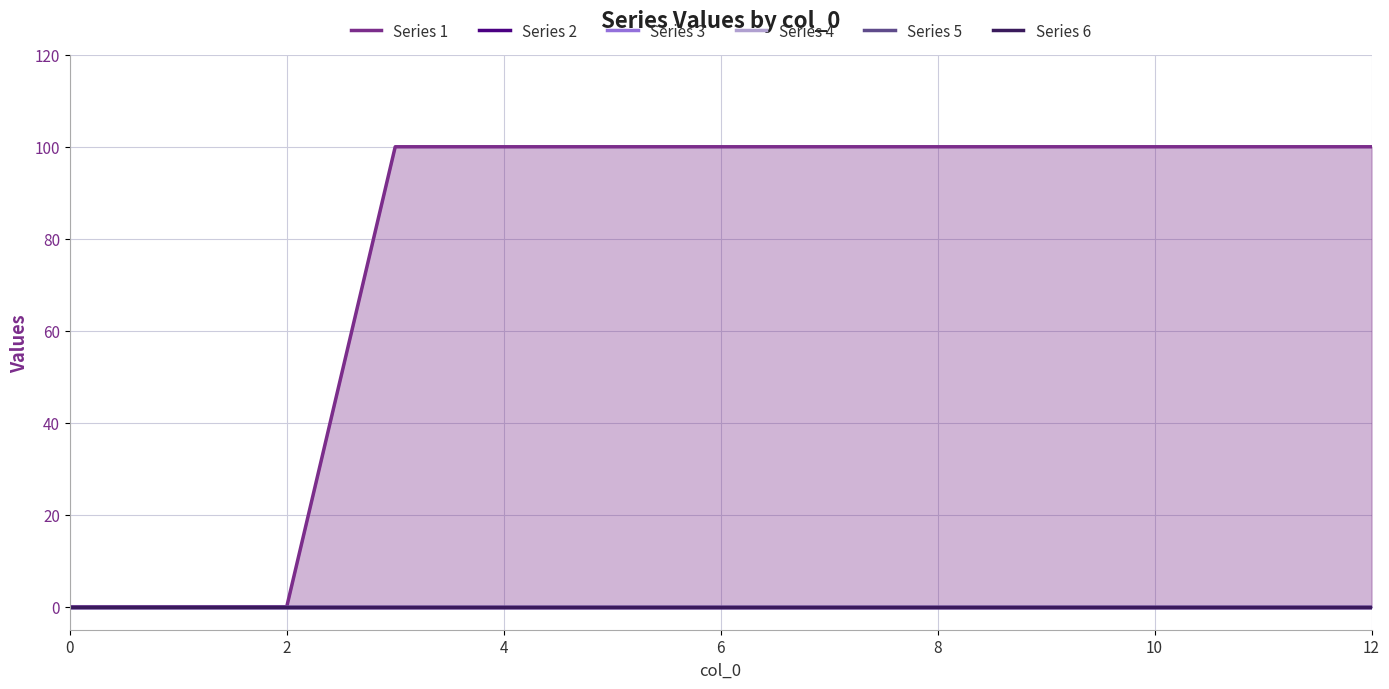

Which series changed the most between 6 and 10?

1